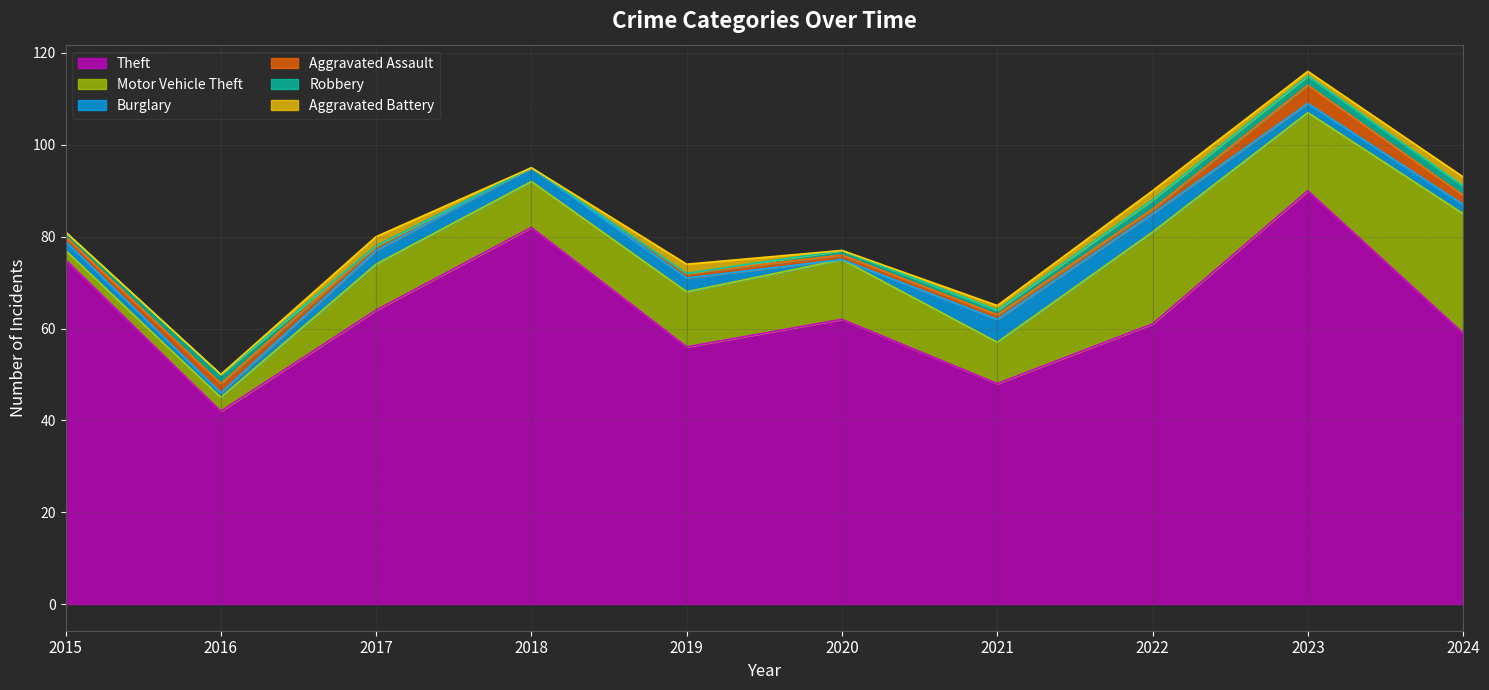

Where do Robbery and Aggravated Assault first cross each other?

2022 and 2023